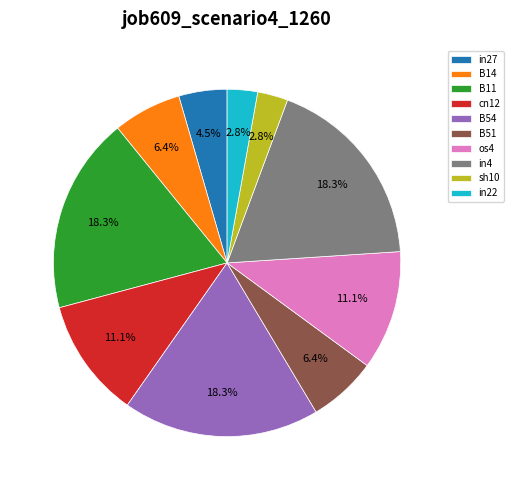

What percentage do B11 and os4 together represent?

29.4%